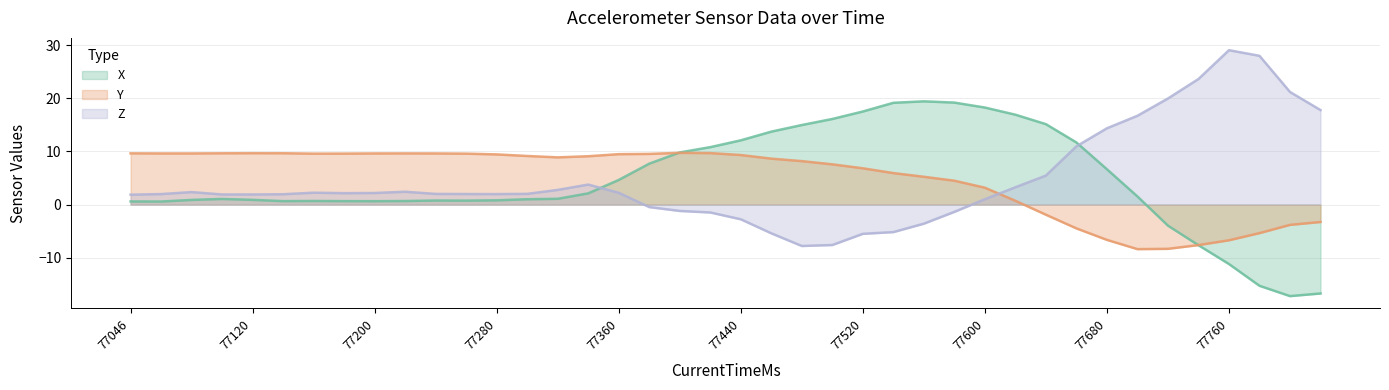

At 1524422077340, list the series in order from largest to smallest.

Y, Z, X